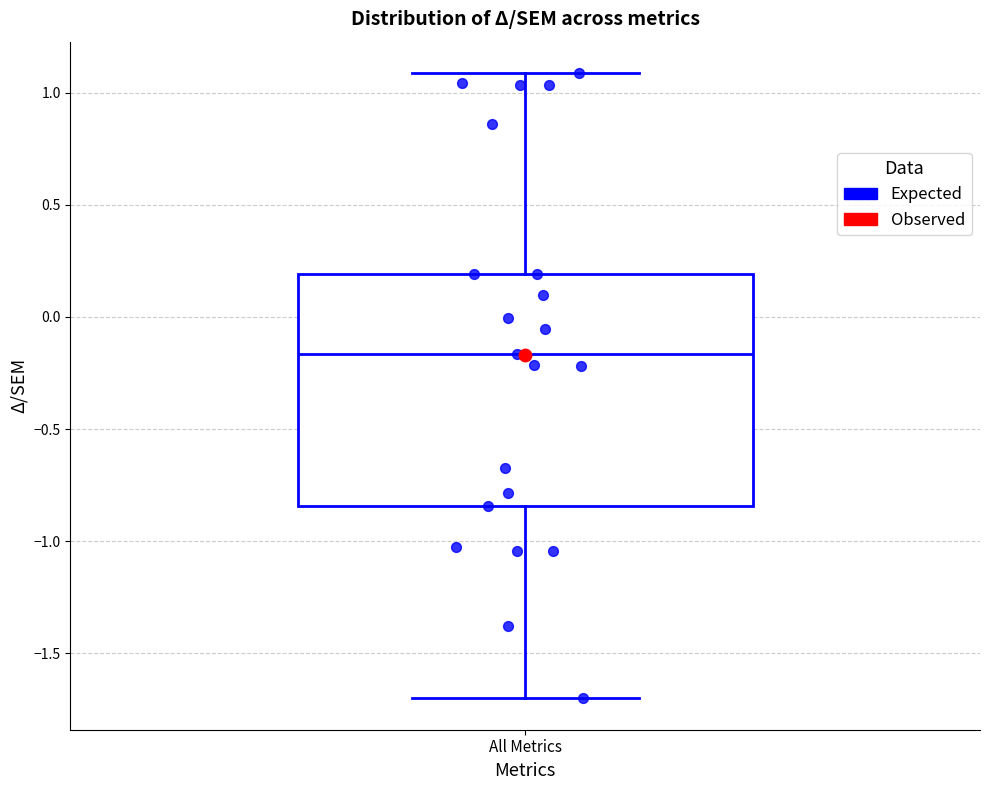

Read this box plot against the y-axis: the position of the median line, the range covered by the box, and the ends of both whiskers. The values are not printed on the chart, so give them approximately, as read against the axis.

median -0.15, box -0.85 to 0.20, whiskers -1.70 to 1.10